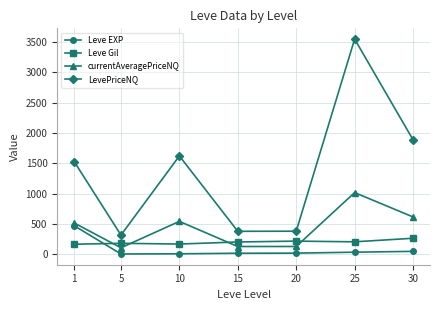

What is the highest value of the LevePriceNQ series?

3551.6